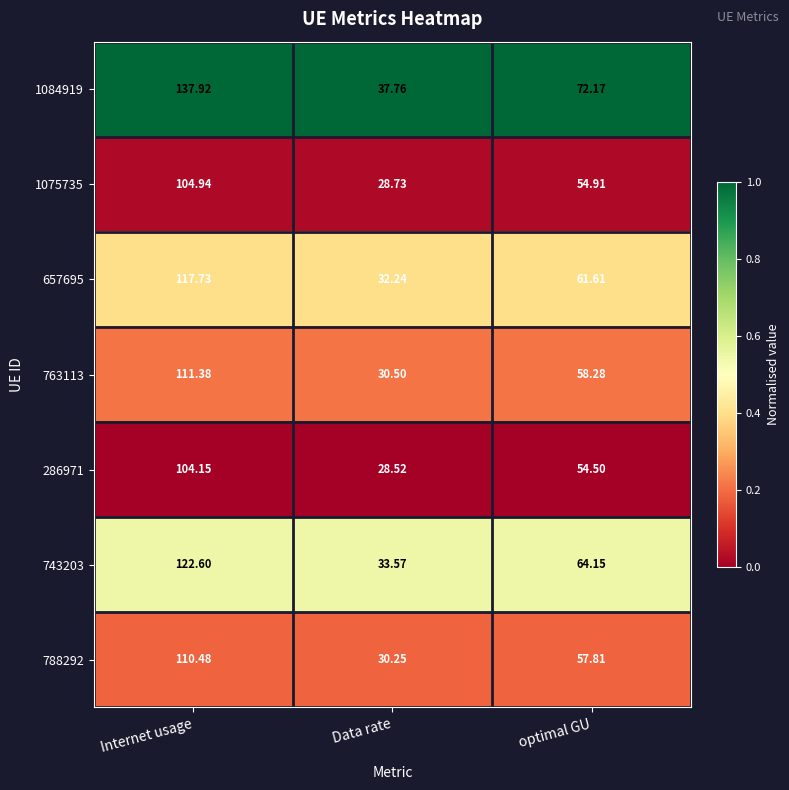

Is the value of 1075735 at Internet usage greater than the value of 1084919 at Data rate?

Yes